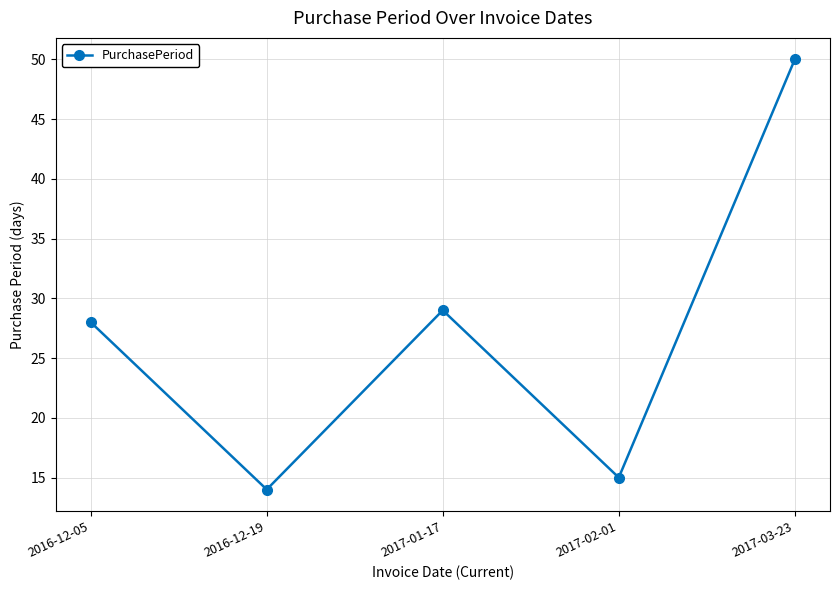

Reading left to right, extract all data points from this chart.

28	14	29	15	50